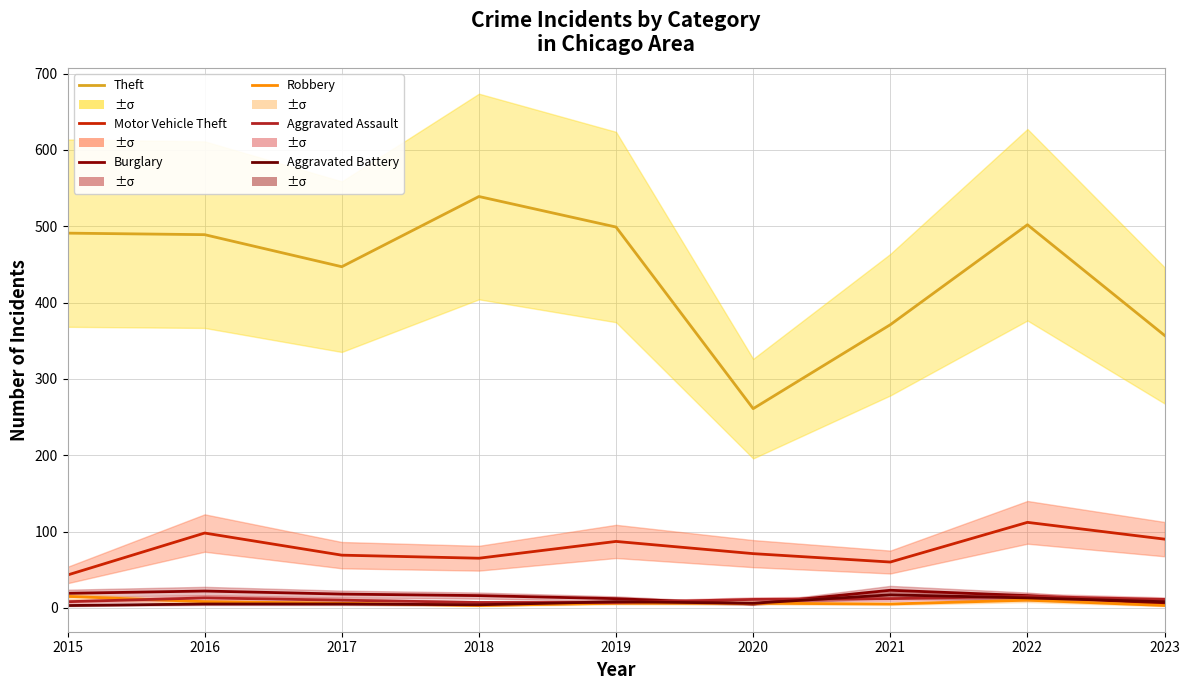

What is the value of the Aggravated Battery point at the 4th from the left?

4